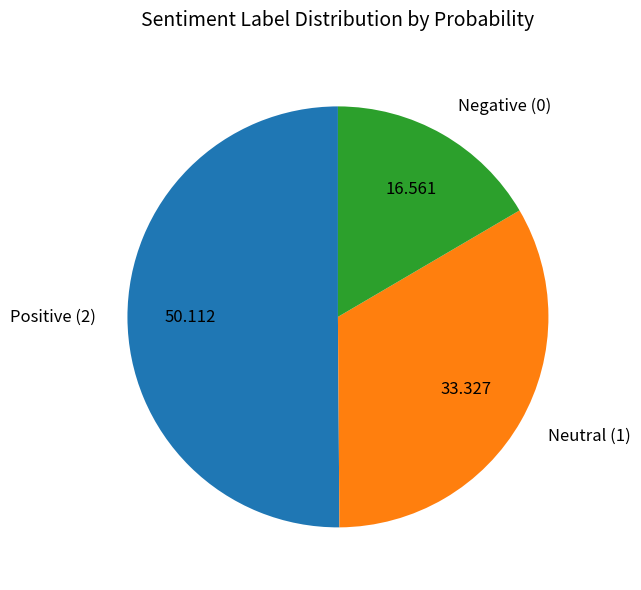

How many segments does this pie chart have?

3